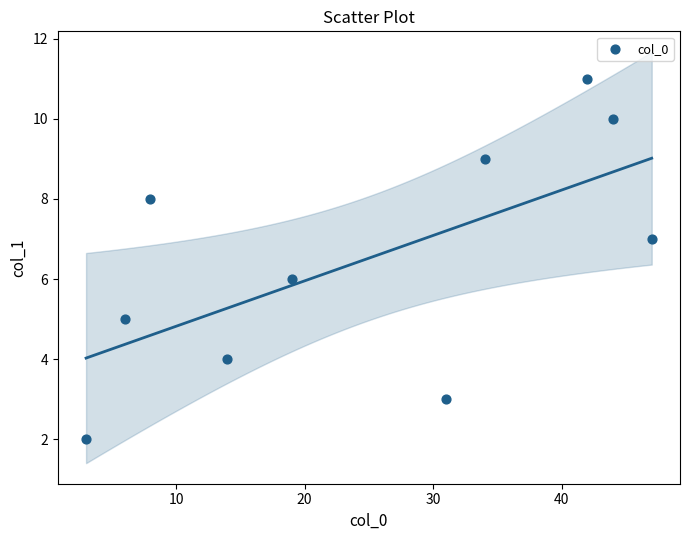

What is the range of Y values (max minus min)?

9